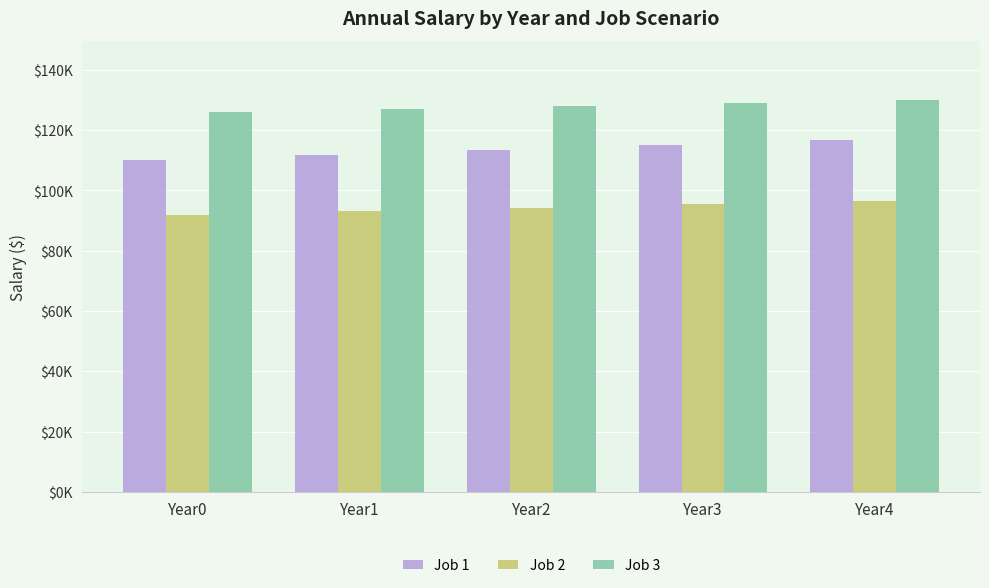

The Job 2 series shows 54299.7 at Year2. True or false?

False